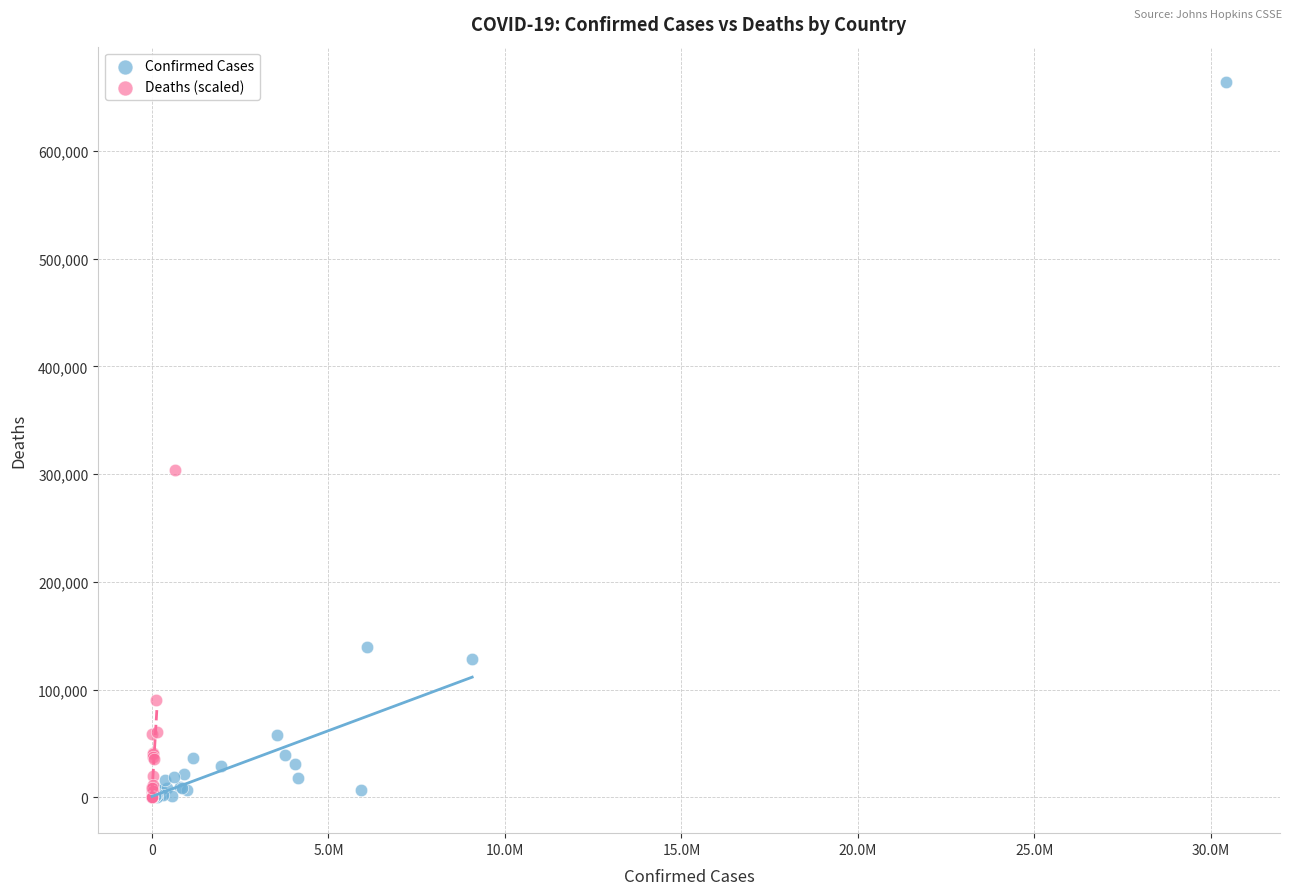

Which series reaches the maximum Y coordinate?

Confirmed Cases